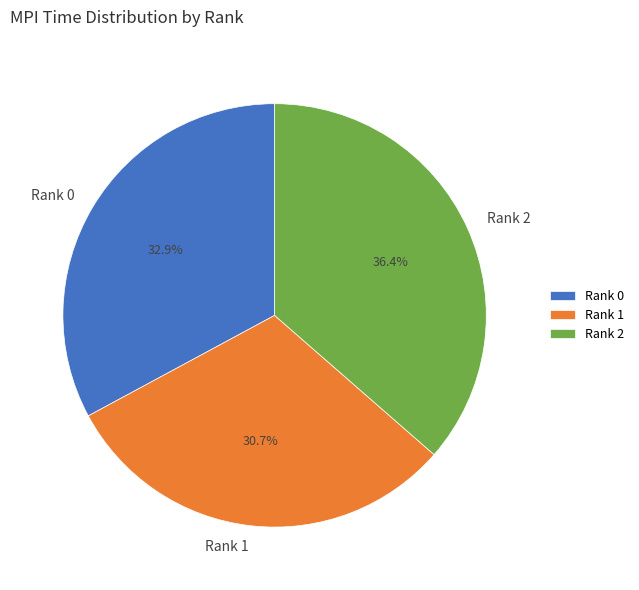

What portion of the pie excludes Rank 0?

67.1%